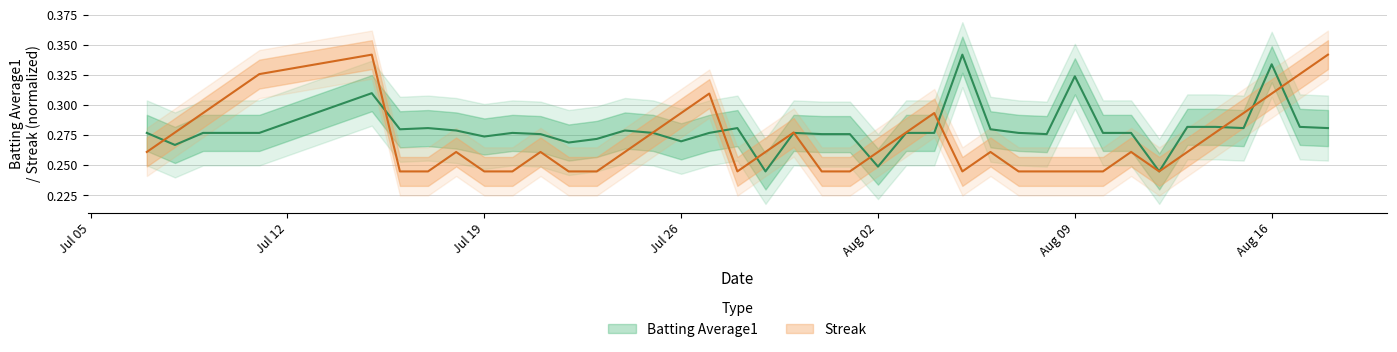

List the series in order of their overall mean, highest first.

batting_avg, streak